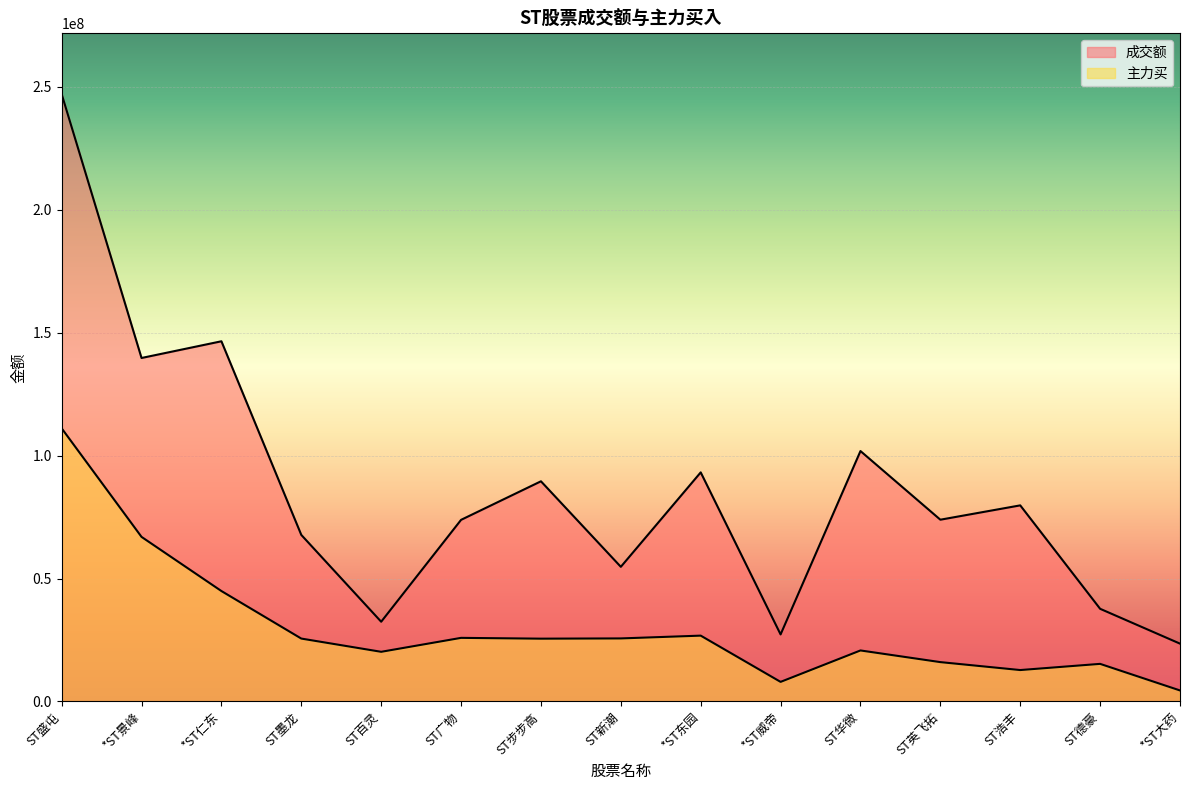

List the series in order of their overall mean, highest first.

成交额, 主力买